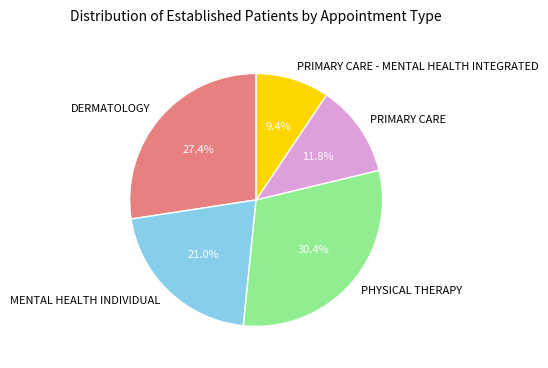

To the nearest percent, what is the difference between the PRIMARY CARE - MENTAL HEALTH INTEGRATED and DERMATOLOGY slice percentages?

18%